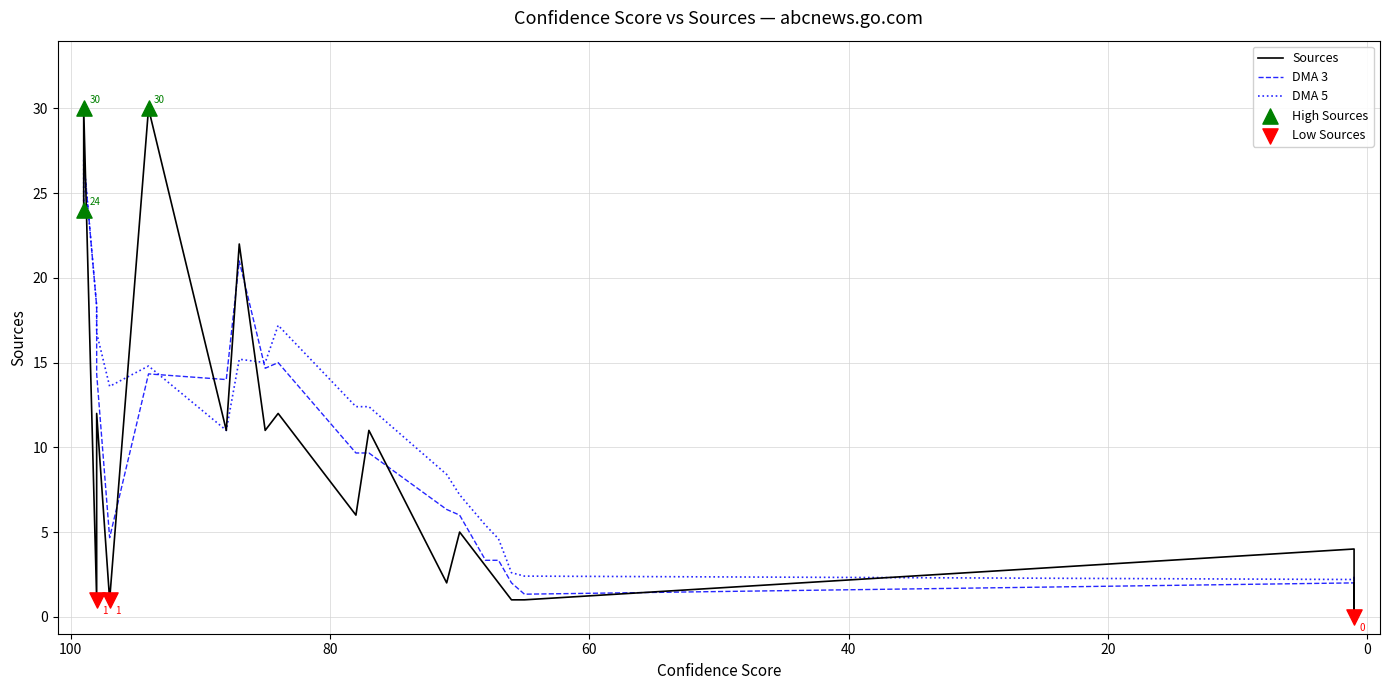

Which series contains the highest Y value?

Sources